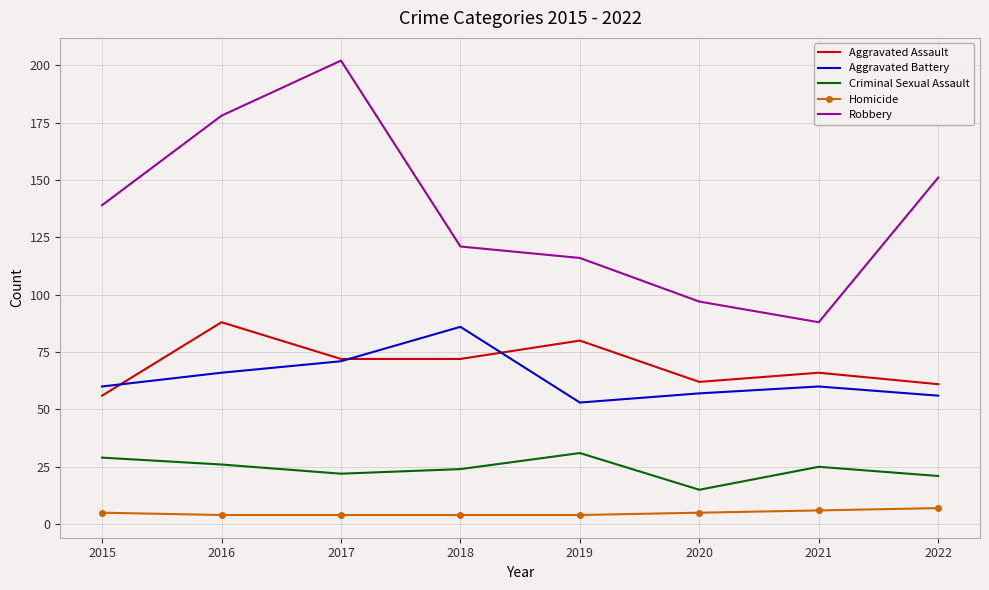

What is the lowest value of the Aggravated Battery series?

53